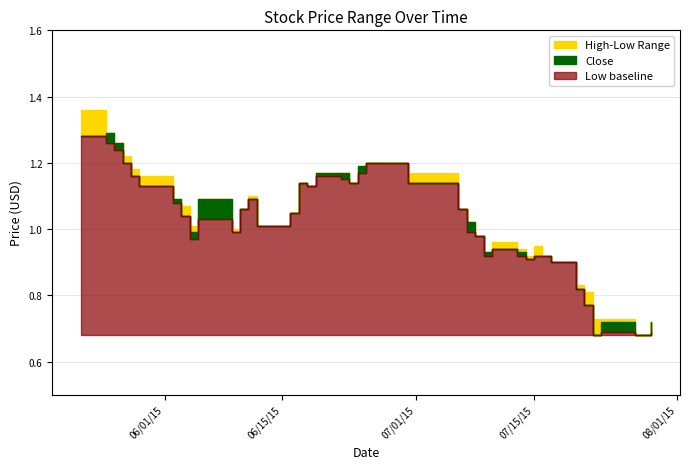

Between 2015-07-22 and 2015-07-23, which series saw the biggest shift?

Close